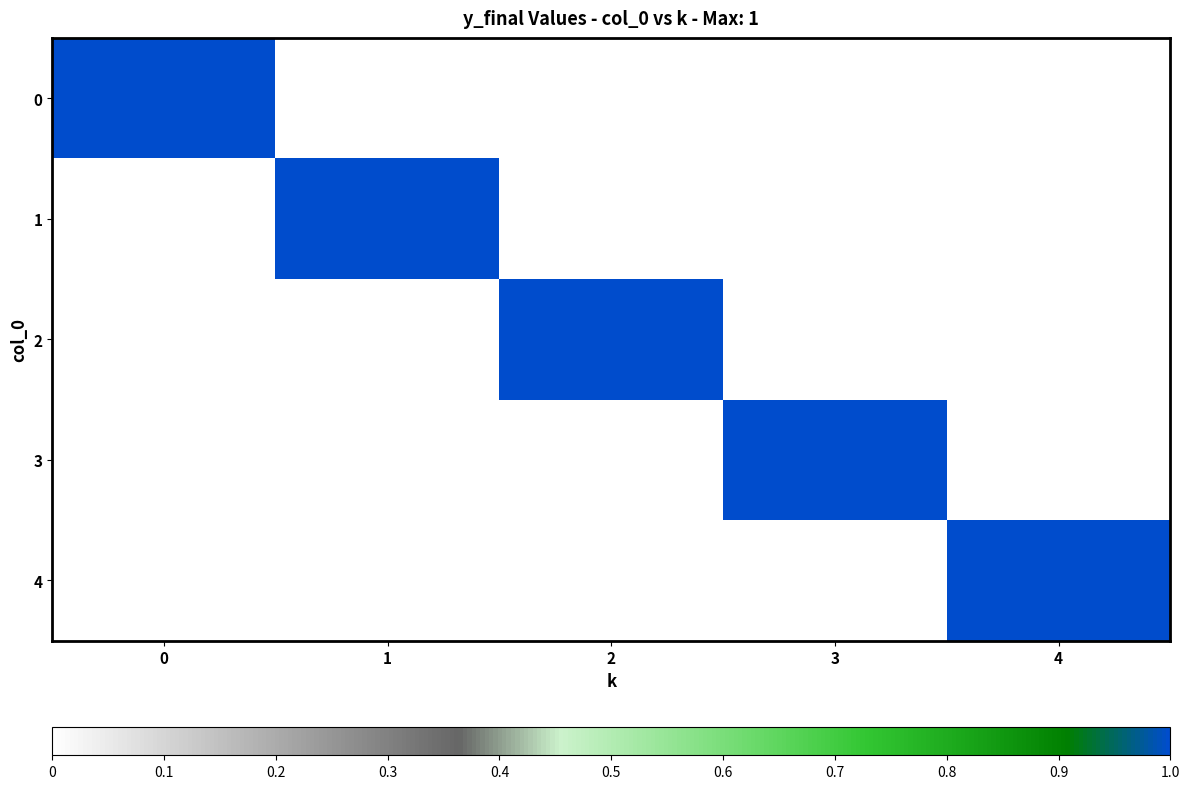

Reading left to right, what are all the values shown in this chart?

0: 0=1	1=0	2=0	3=0	4=0
1: 0=0	1=1	2=0	3=0	4=0
2: 0=0	1=0	2=1	3=0	4=0
3: 0=0	1=0	2=0	3=1	4=0
4: 0=0	1=0	2=0	3=0	4=1